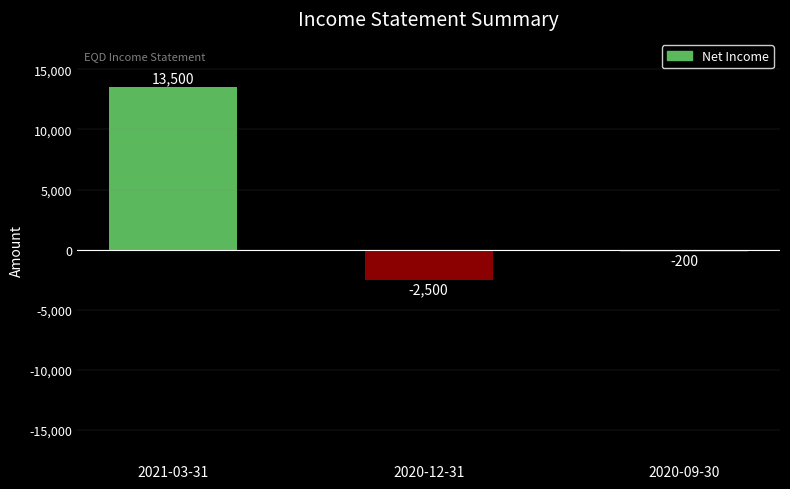

How many bars are there in total?

3